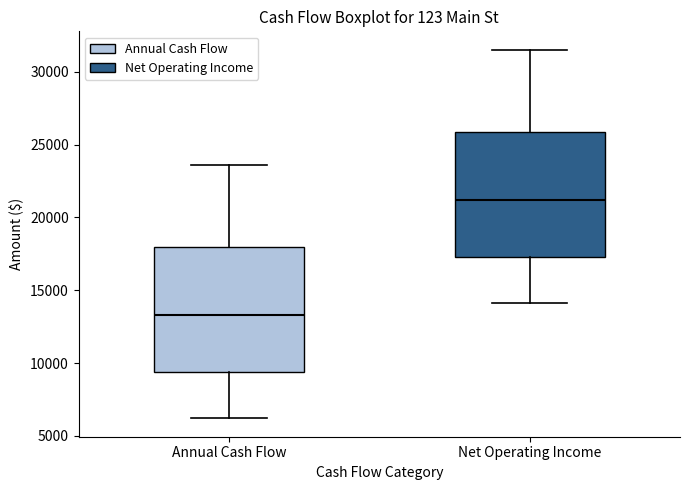

Where is the lower edge of the box for Net Operating Income on the y-axis? The values are not printed on the chart, so give them approximately, as read against the axis.

17500